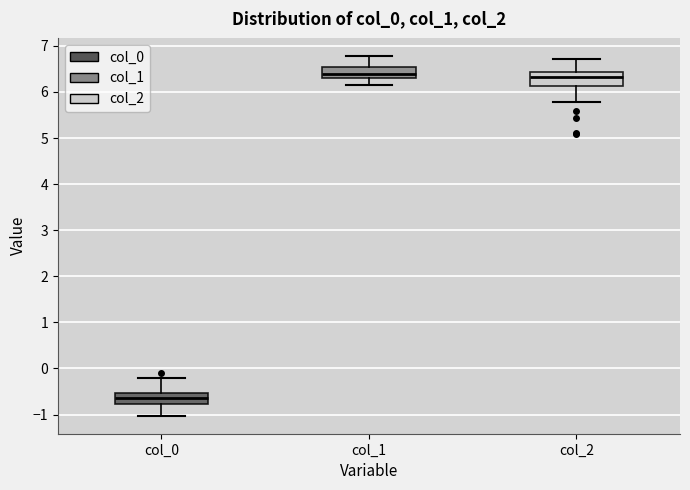

Reading left to right, transcribe this box plot: for each box, give where its median line is, the range the box spans, and where its two whiskers end, as read against the y-axis. The values are not printed on the chart, so give them approximately, as read against the axis.

col_0: median -0.6, box -0.8 to -0.5, whiskers -1.0 to -0.2
col_1: median 6.4, box 6.3 to 6.5, whiskers 6.2 to 6.8
col_2: median 6.3, box 6.1 to 6.4, whiskers 5.8 to 6.7